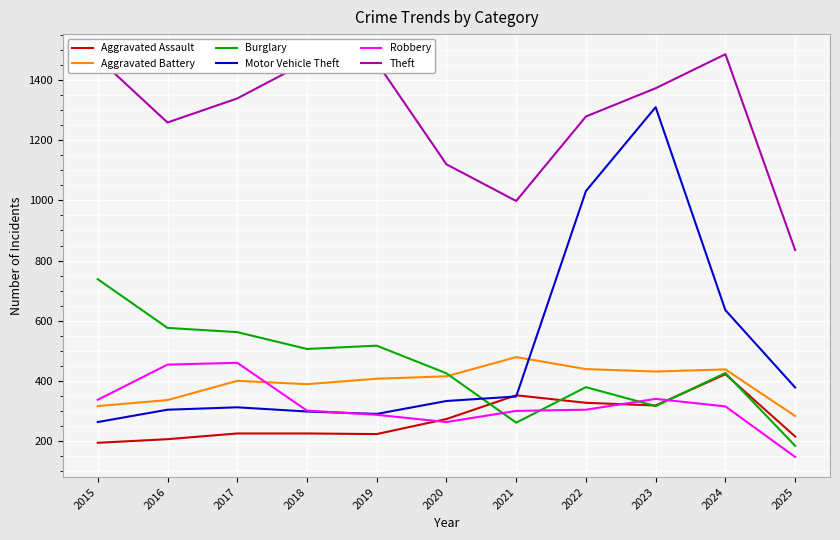

Which label corresponds to the largest value in the chart?

2024